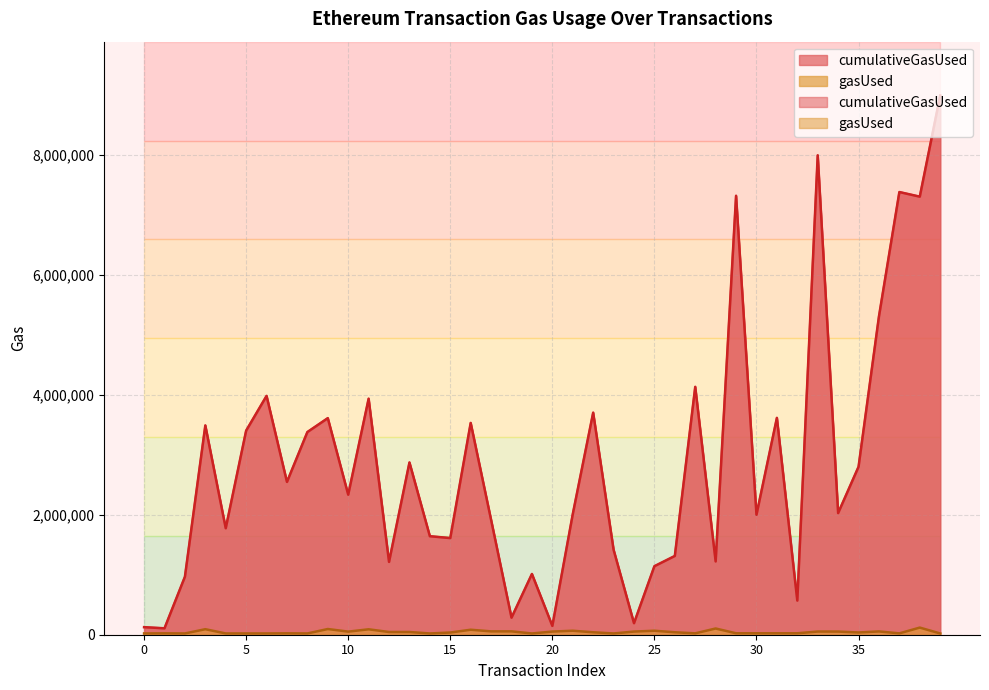

How many interior local valleys does the cumulativeGasUsed series have?

14